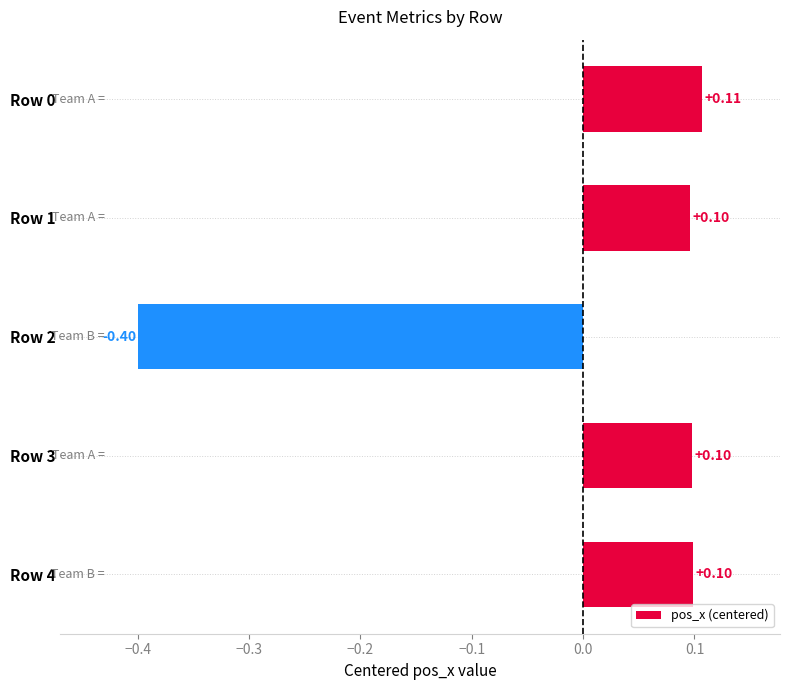

Count the number of values greater than 0.

4